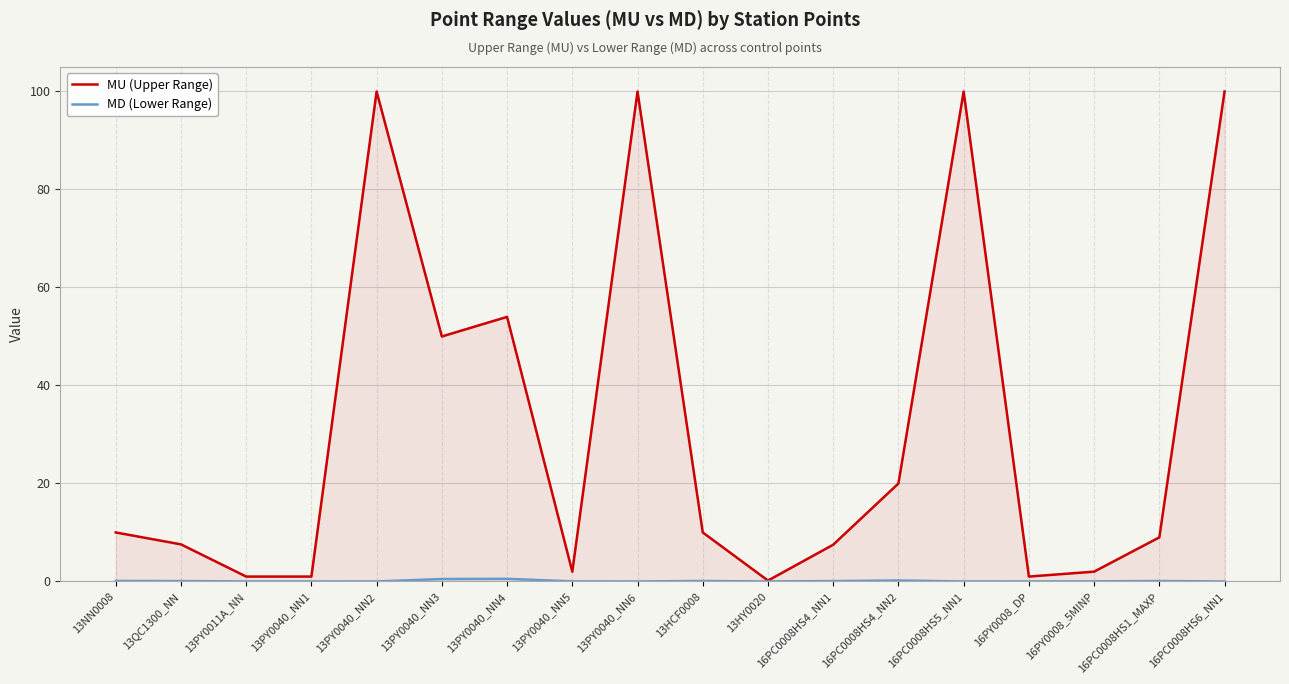

What is the average value of the MD (Lower Range) series?

0.1